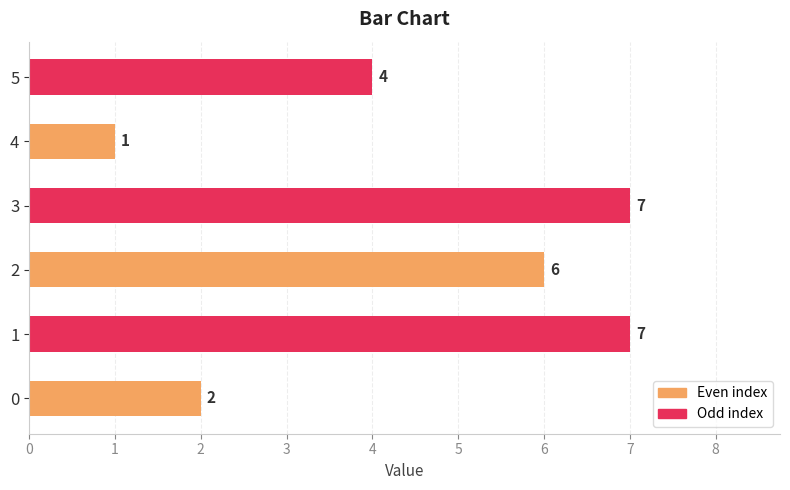

How many values are between 2 and 7?

5